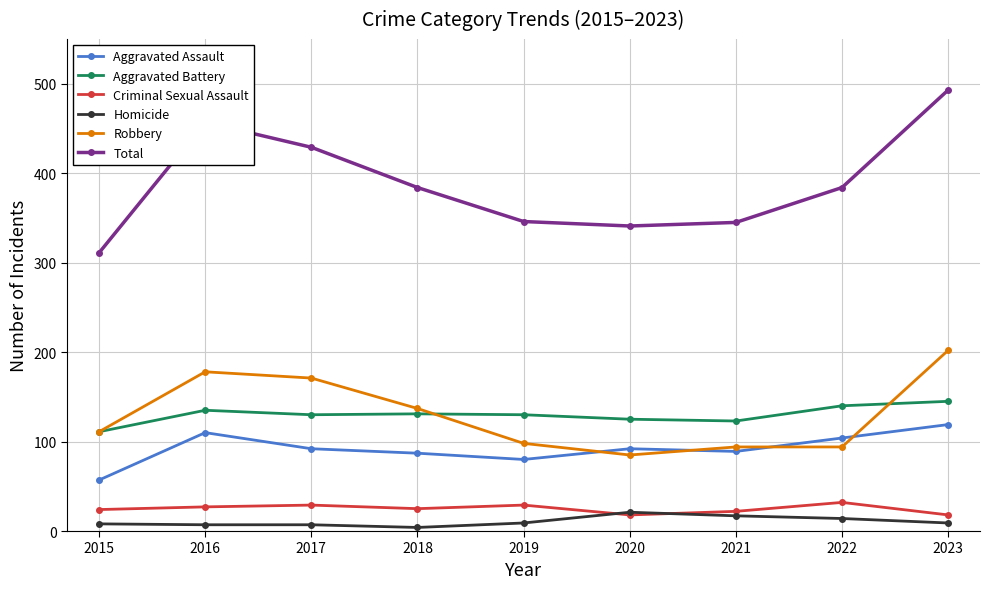

At how many categories does at least one series exceed 31?

9